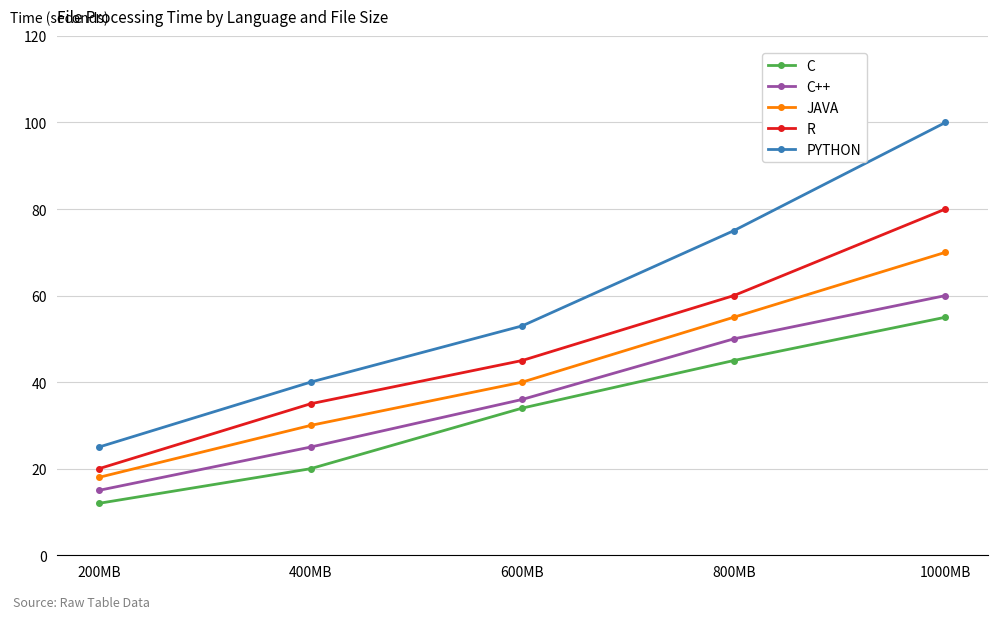

What is the smallest value displayed?

12